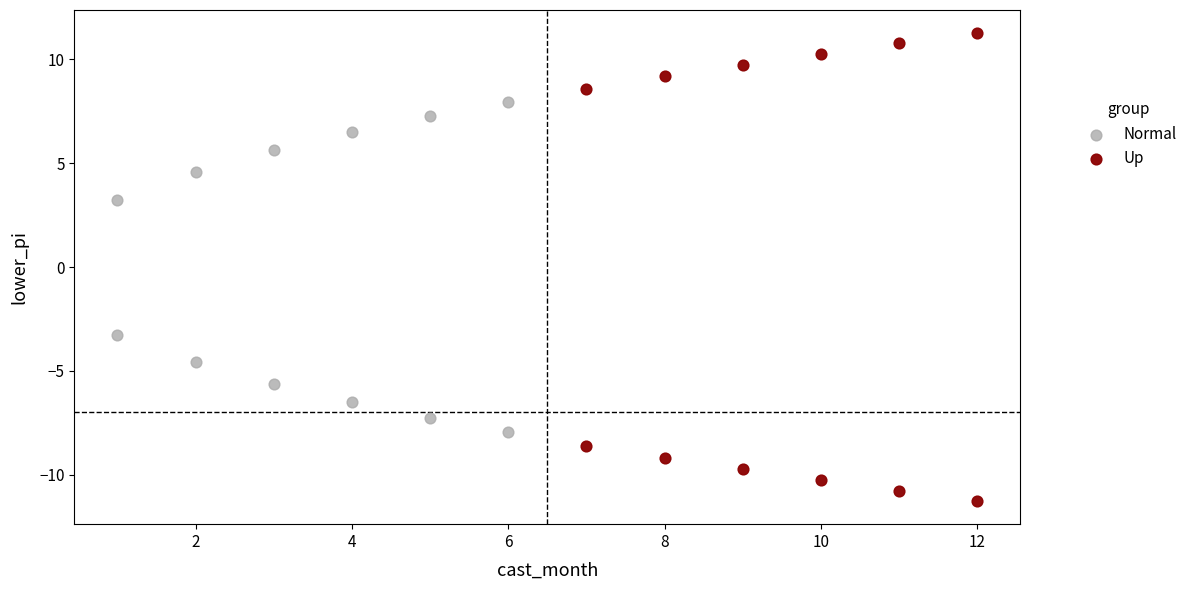

Which series contains the lowest Y value?

Up